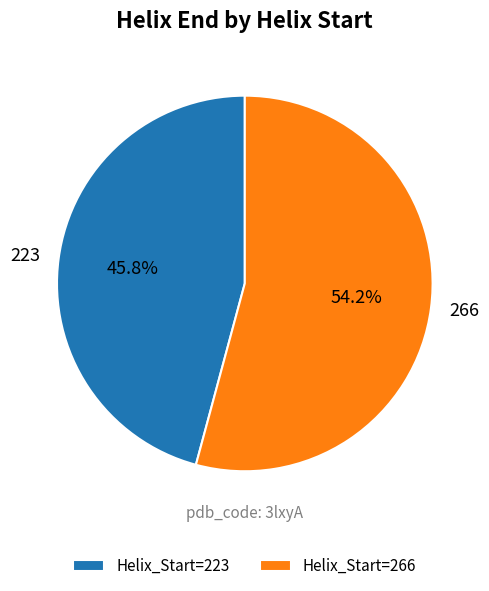

Does Helix_Start=223 account for over 50% of the chart?

No